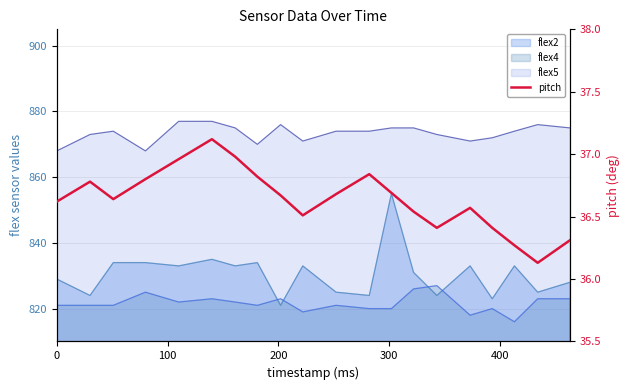

How many lines are shown in the chart?

1